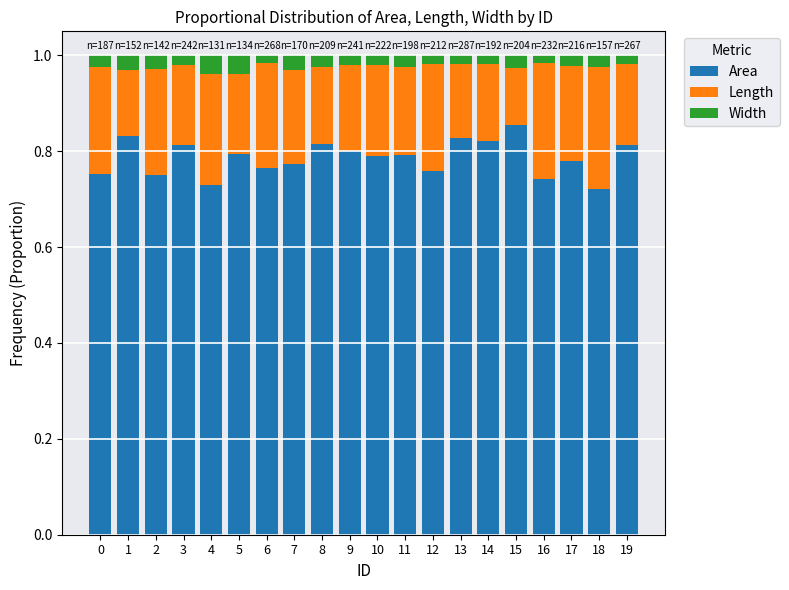

What is the total value across all series at 4?

1.0